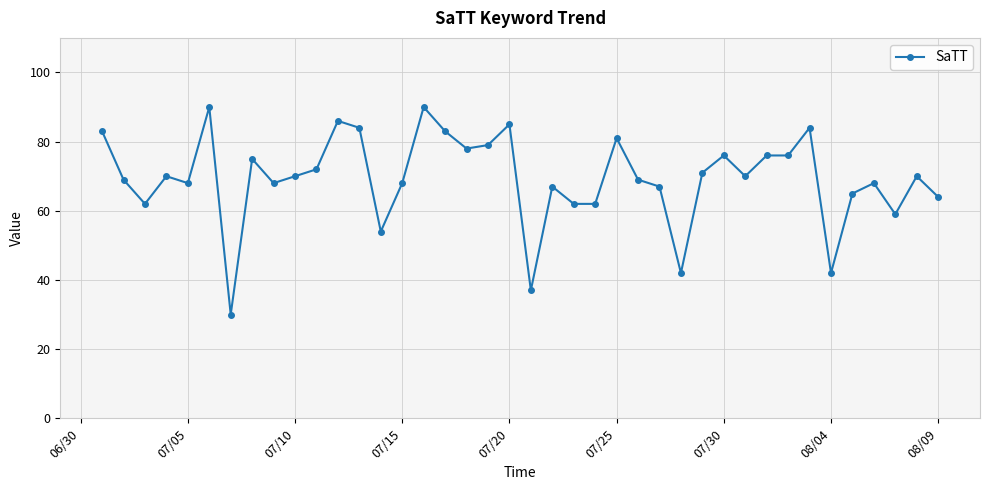

What is the value of the 40th point from the left?

64